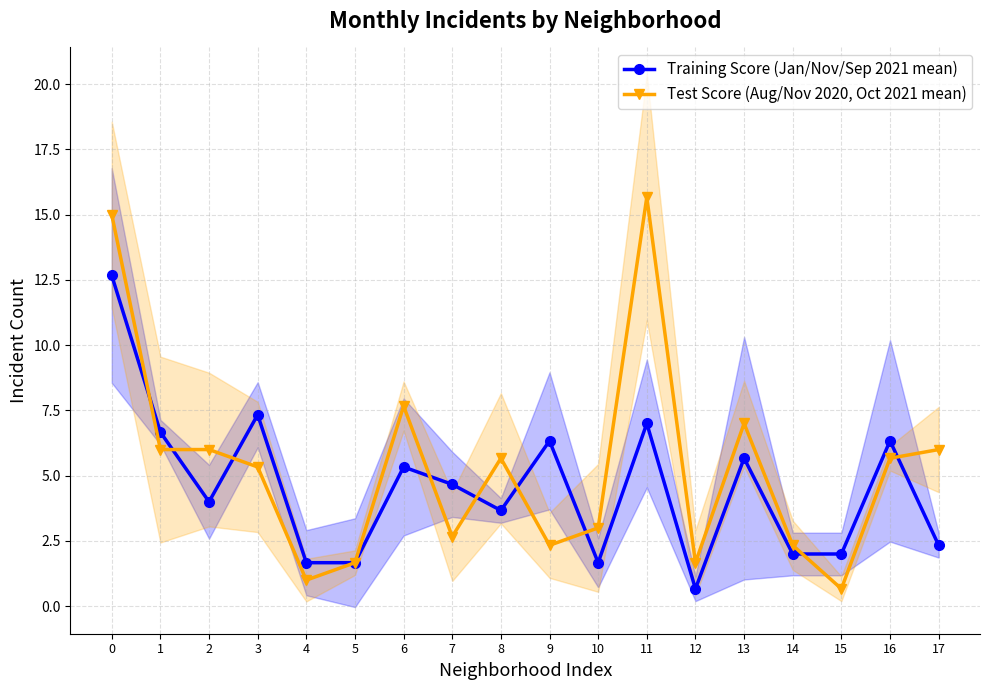

The value of Test Score (Aug/Nov 2020, Oct 2021 mean) at 6 is 11.4. True or false?

False